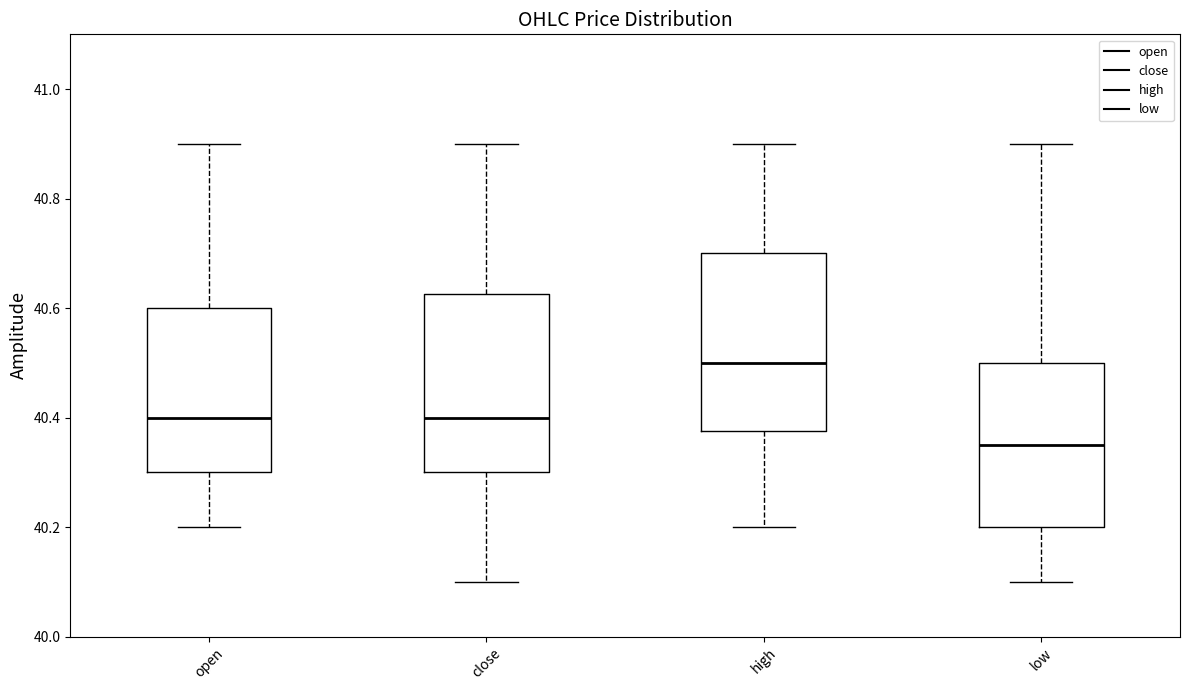

Reading left to right, read every box against the y-axis: the position of its median line, the range the box covers, and the ends of its whiskers. The values are not printed on the chart, so give them approximately, as read against the axis.

open: median 40.40, box 40.30 to 40.60, whiskers 40.20 to 40.90
close: median 40.40, box 40.30 to 40.62, whiskers 40.10 to 40.90
high: median 40.50, box 40.38 to 40.70, whiskers 40.20 to 40.90
low: median 40.36, box 40.20 to 40.50, whiskers 40.10 to 40.90